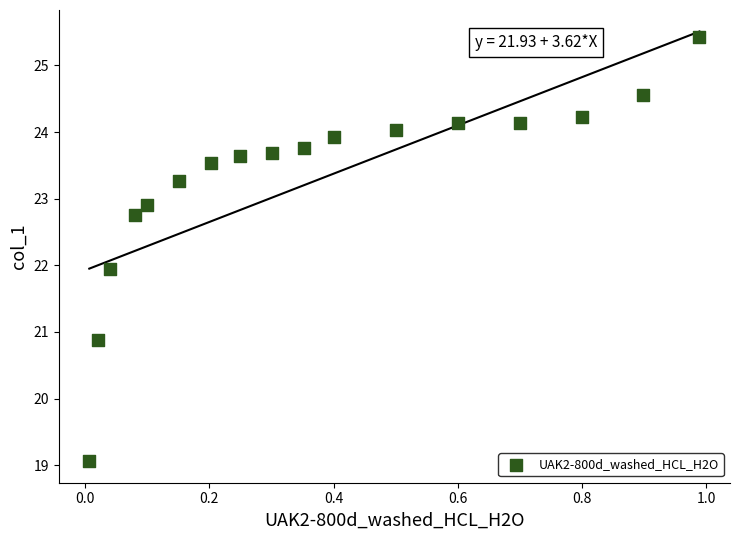

What is the range of X values (max minus min)?

1.0